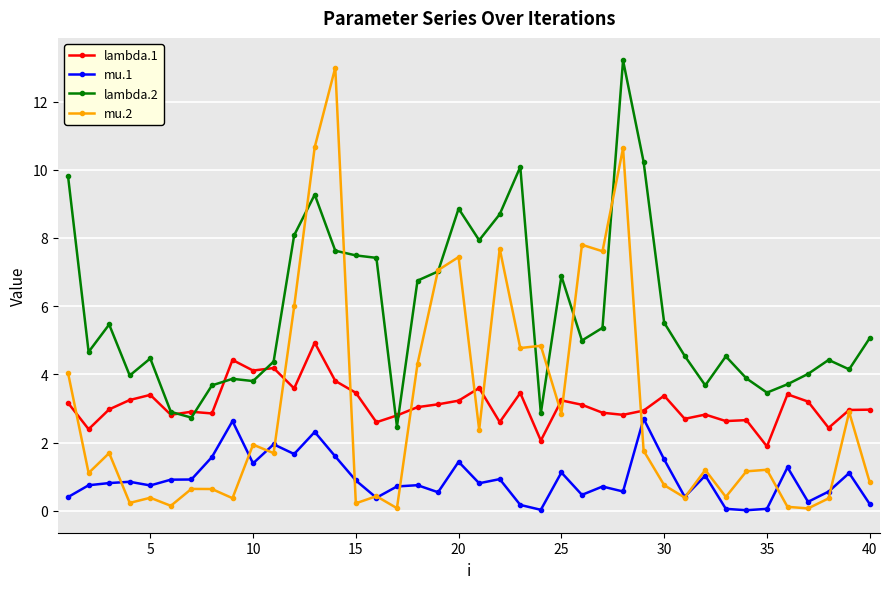

What is the average value of the lambda.2 series?

5.8